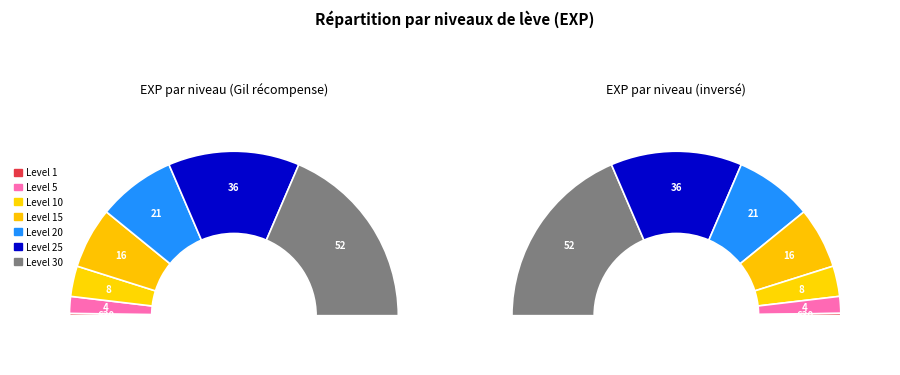

What is the change in value from Level 10 to Level 30?

+43790